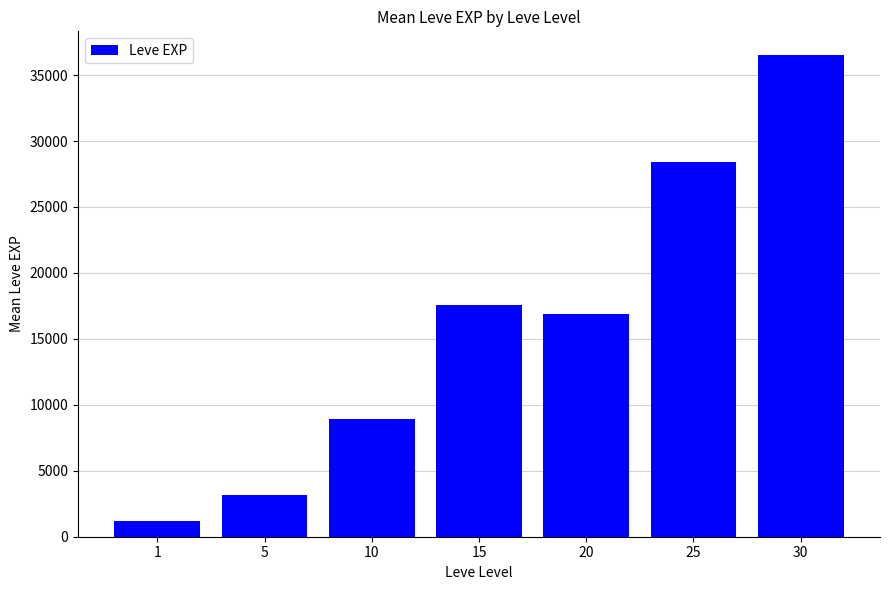

At which category does the chart reach its peak across all series?

30